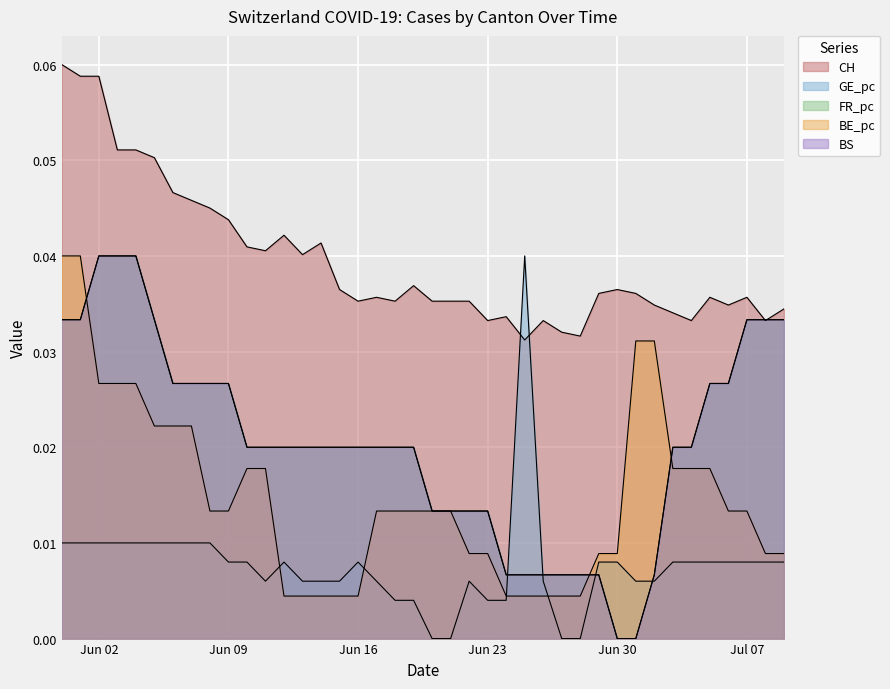

Rank the categories by FR_pc value from lowest to highest.

2020-06-30, 2020-07-01, 2020-06-24, 2020-06-25, 2020-06-26, 2020-06-27, 2020-06-28, 2020-06-29, 2020-07-02, 2020-06-20, 2020-06-21, 2020-06-22, 2020-06-23, 2020-06-10, 2020-06-11, 2020-06-12, 2020-06-13, 2020-06-14, 2020-06-15, 2020-06-16, 2020-06-17, 2020-06-18, 2020-06-19, 2020-07-03, 2020-07-04, 2020-06-06, 2020-06-07, 2020-06-08, 2020-06-09, 2020-07-05, 2020-07-06, 2020-05-31, 2020-06-01, 2020-06-05, 2020-07-07, 2020-07-08, 2020-07-09, 2020-06-02, 2020-06-03, 2020-06-04